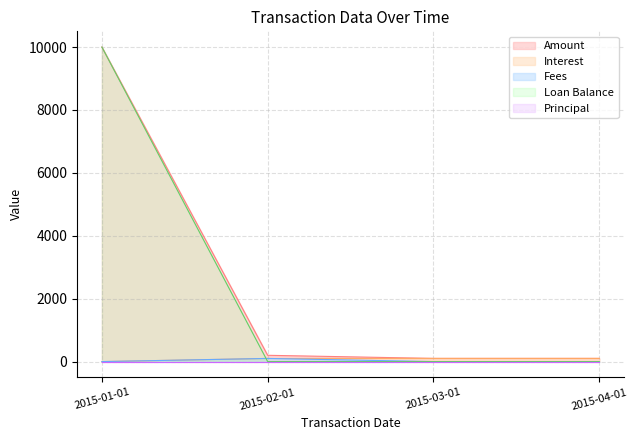

What is the greatest value displayed?

10000